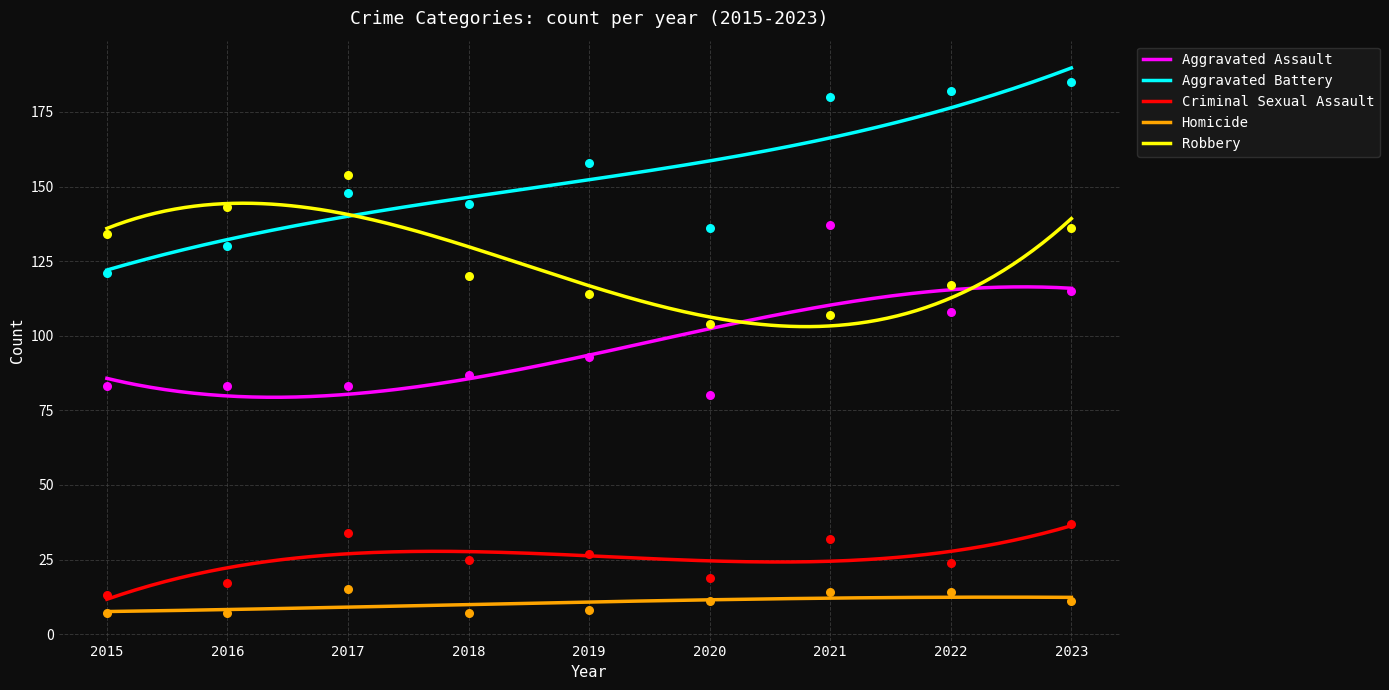

Which series reaches the minimum Y coordinate?

Homicide